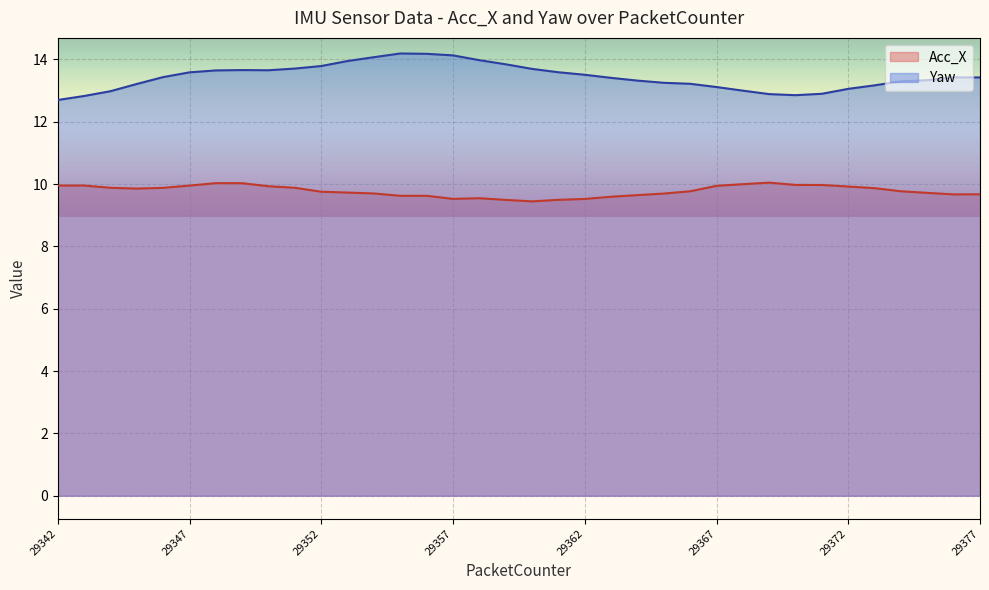

Which series changed the most between 29349 and 29355?

Yaw